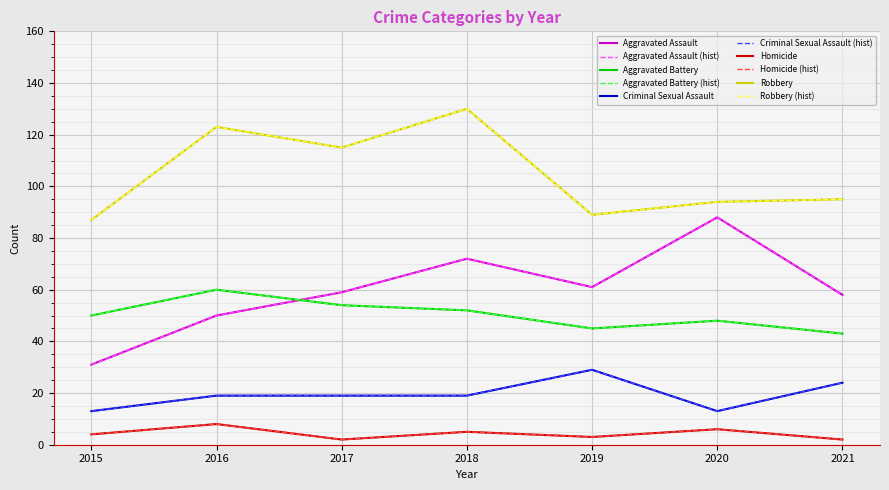

Between 2016 and 2021, which series saw the biggest shift?

Robbery